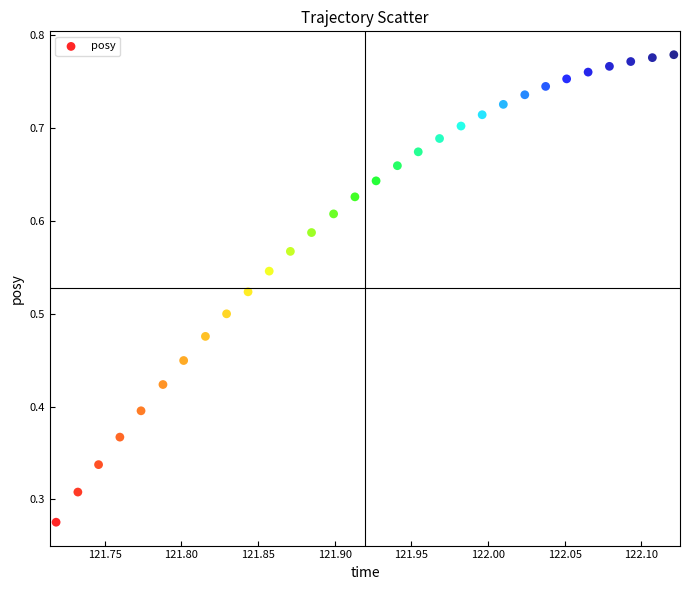

How many data points are displayed?

30